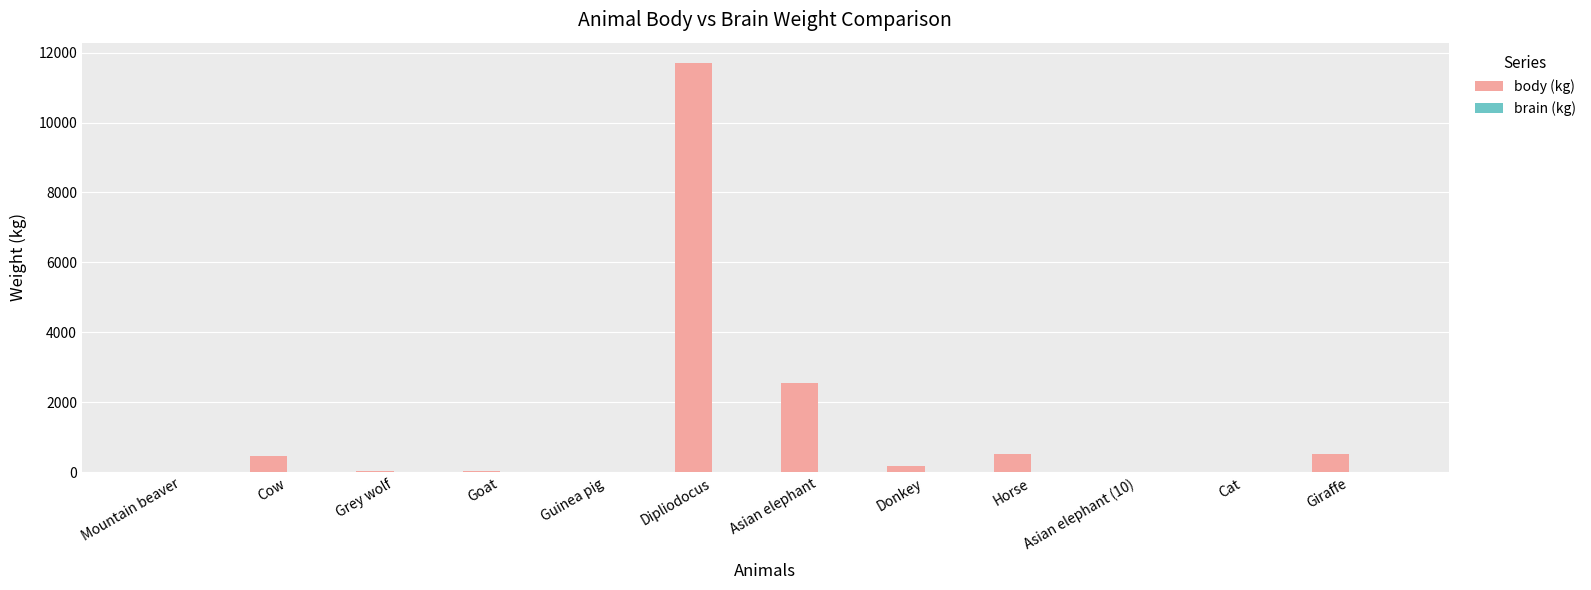

At which category is the sum across all series the highest?

Dipliodocus